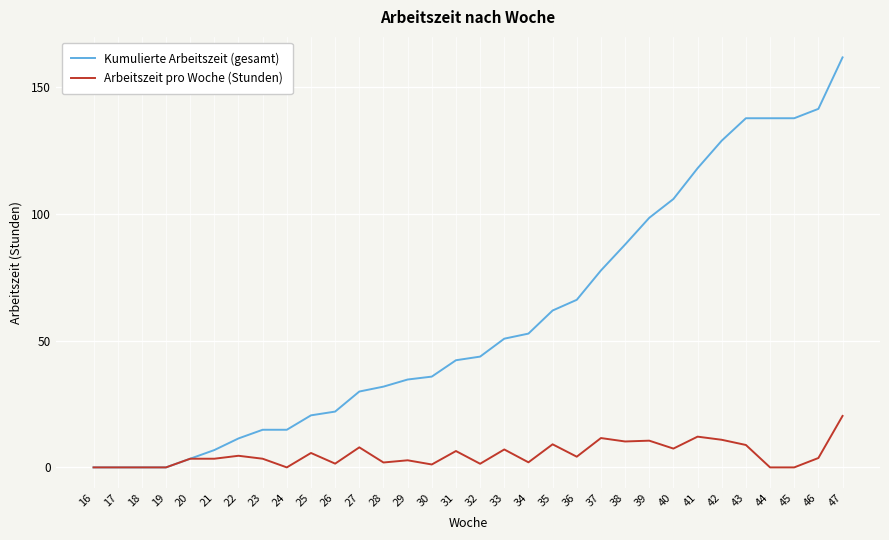

What is the difference between the maximum and minimum values in the Arbeitszeit pro Woche (Stunden) series?

20.3